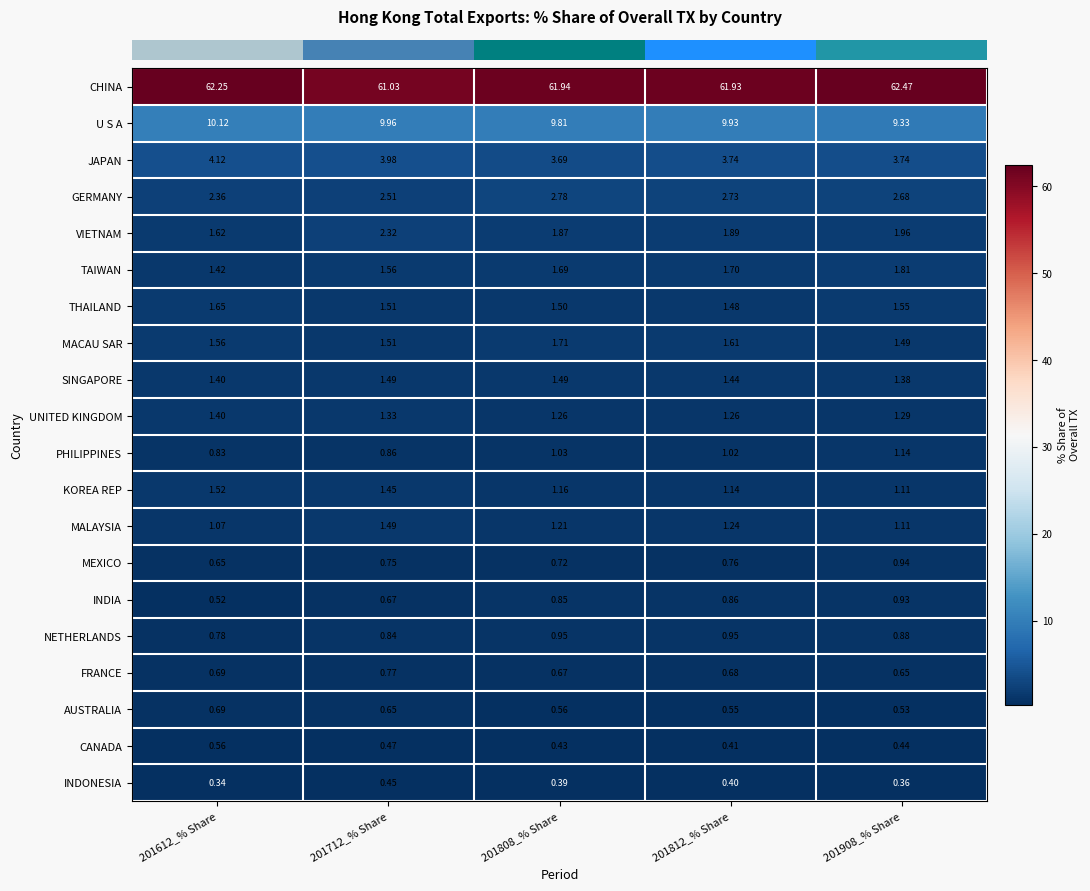

Is the value of AUSTRALIA at 201612_% Share greater than the value of MALAYSIA at 201612_% Share?

No